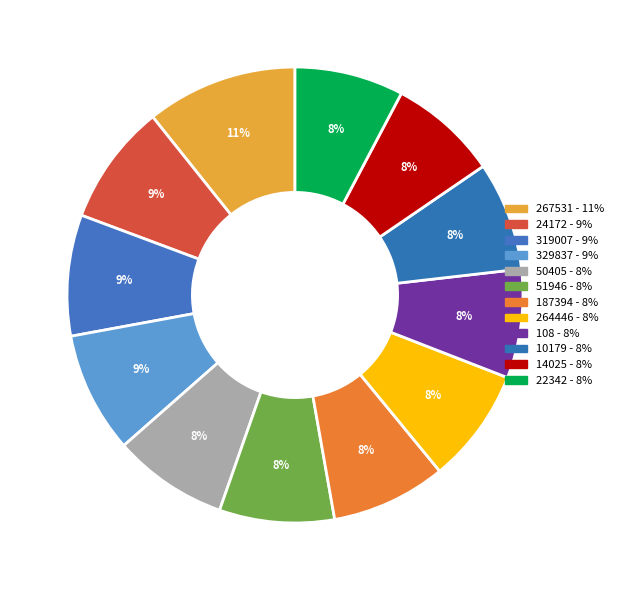

To the nearest percent, what portion does 187394 represent?

8%